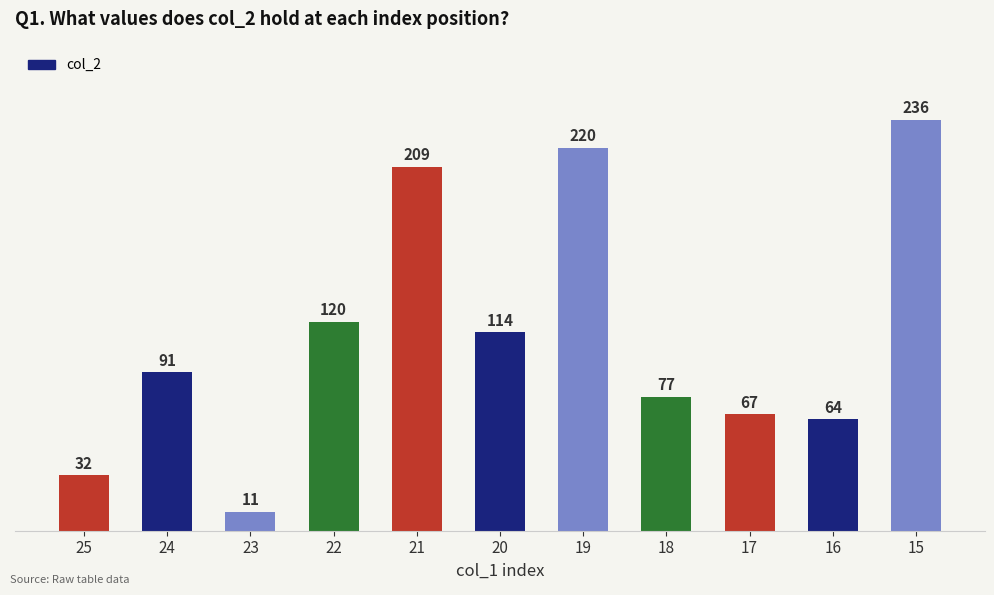

Count the number of data series in this chart.

1